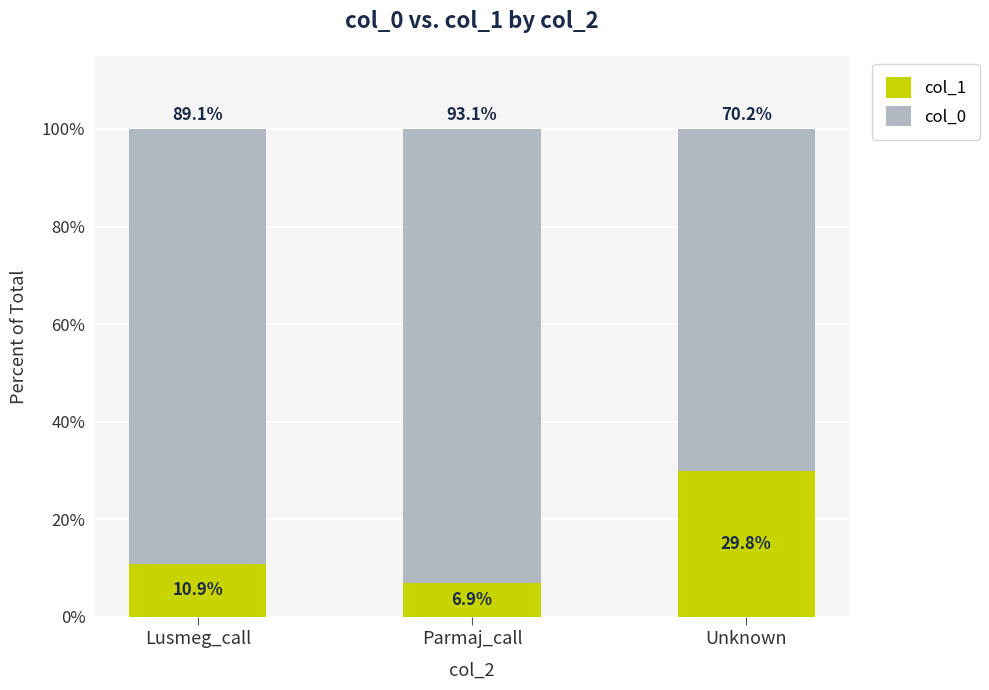

Reading right to left, list the values for the col_1 series.

29.8	6.9	10.9